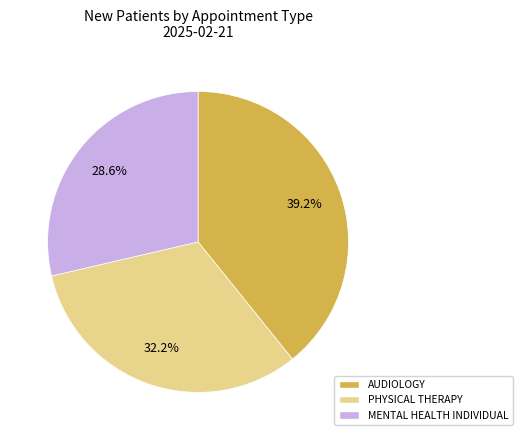

To the nearest percent, what portion does MENTAL HEALTH INDIVIDUAL represent?

29%